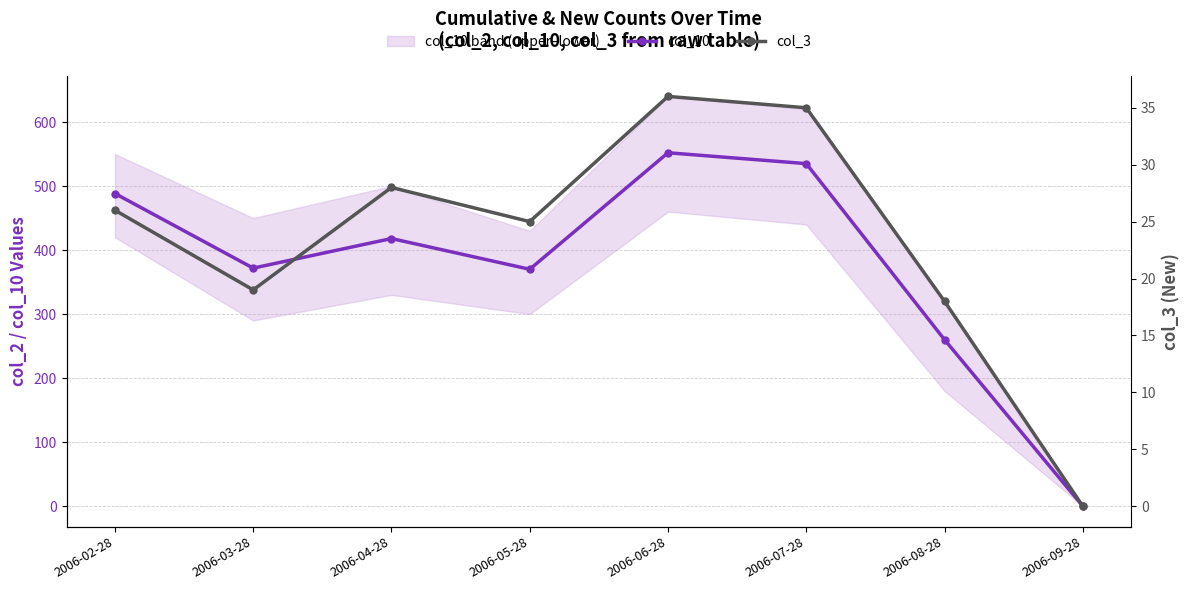

Which series has the largest total across all categories?

col_10